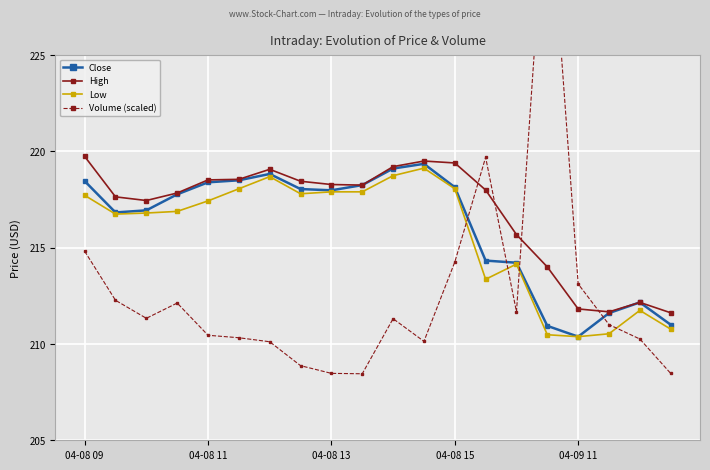

The value of High at 04-08 11 is 329.7. True or false?

False